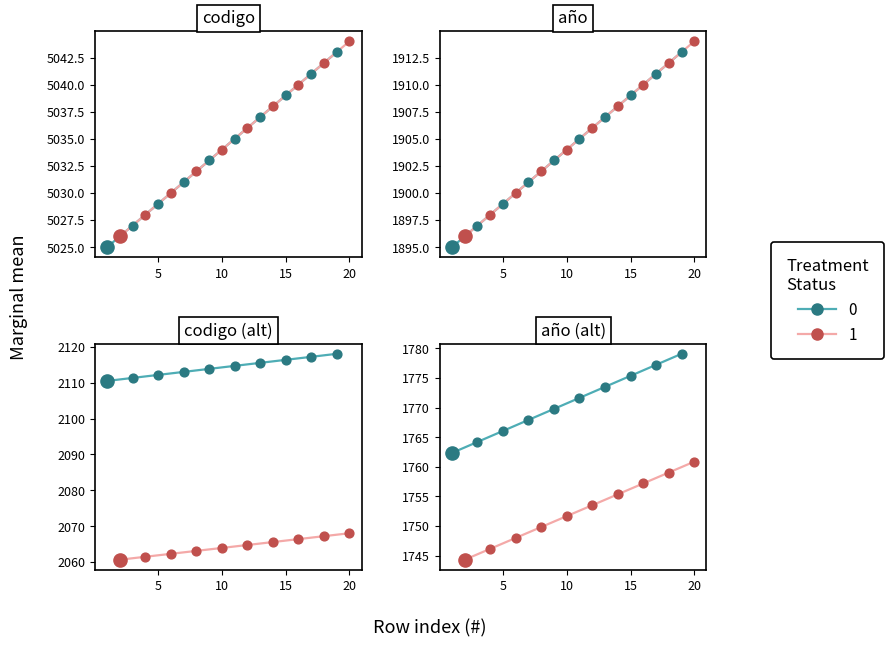

At which category is the sum across all series the highest?

20